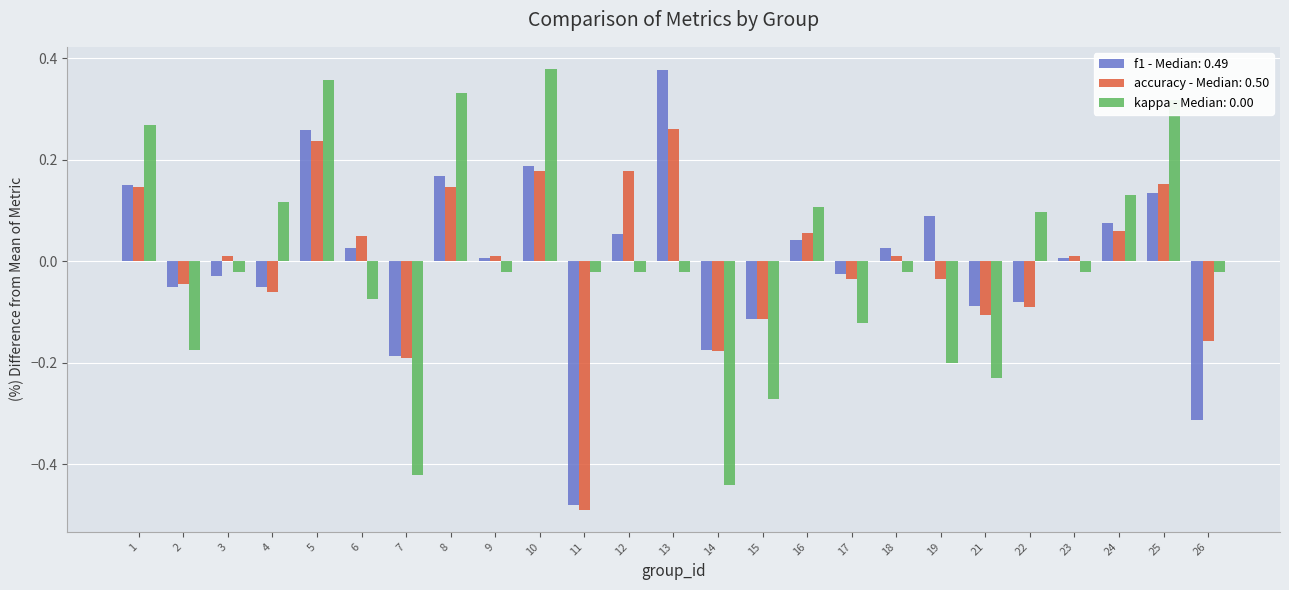

Which series changed the most between 17 and 21?

kappa - Median: 0.00